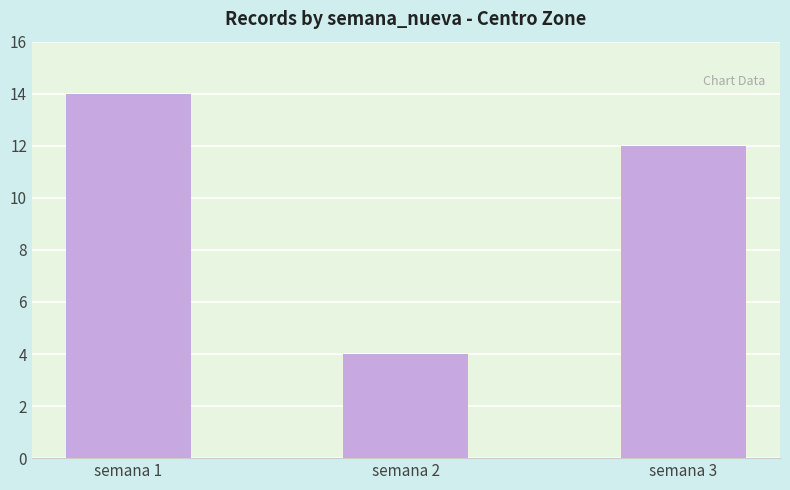

How many distinct data groups are displayed?

1